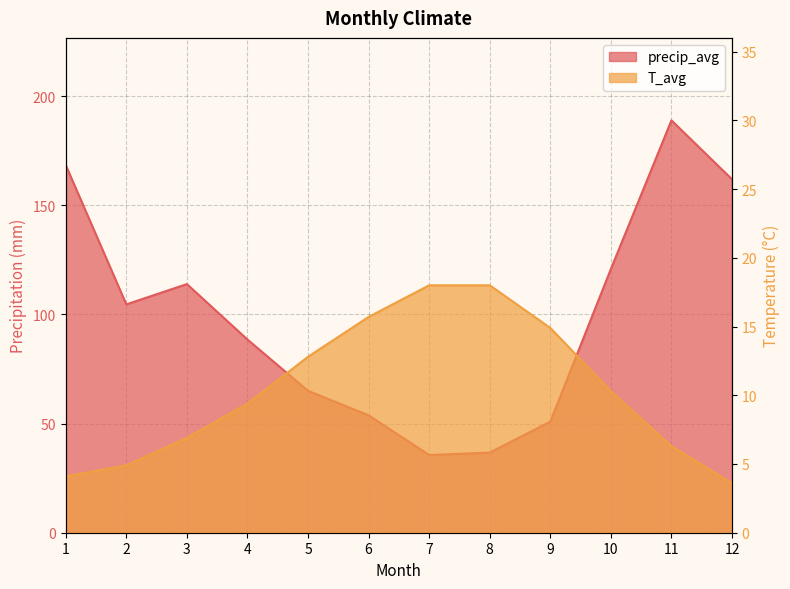

What is the greatest value displayed?

188.9